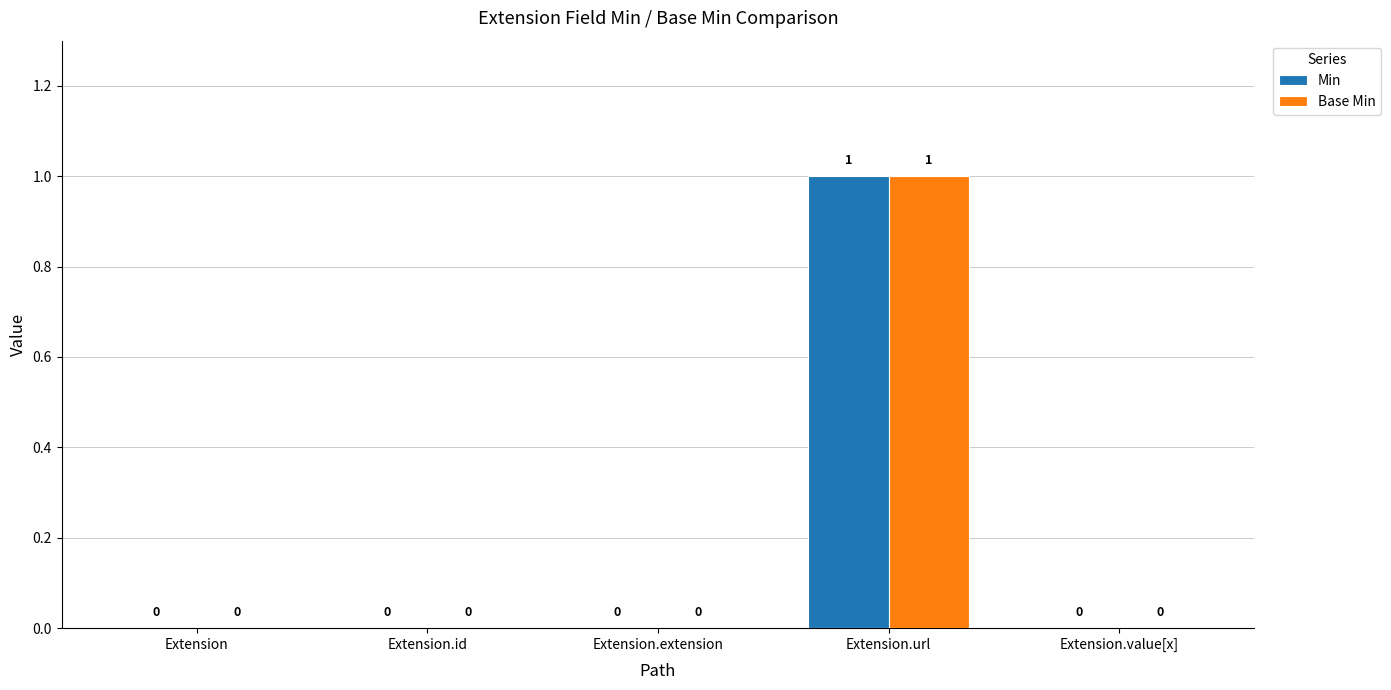

How many Base Min values are between 0 and 1?

5